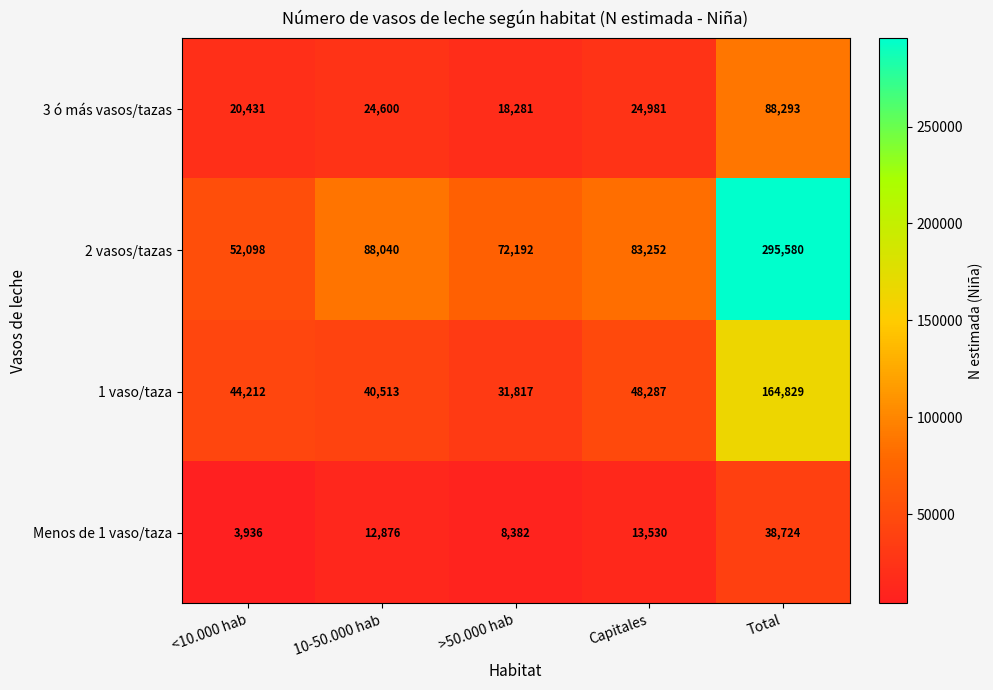

True or false: 2 vasos/tazas has a value of 27747 at <10.000 hab.

False